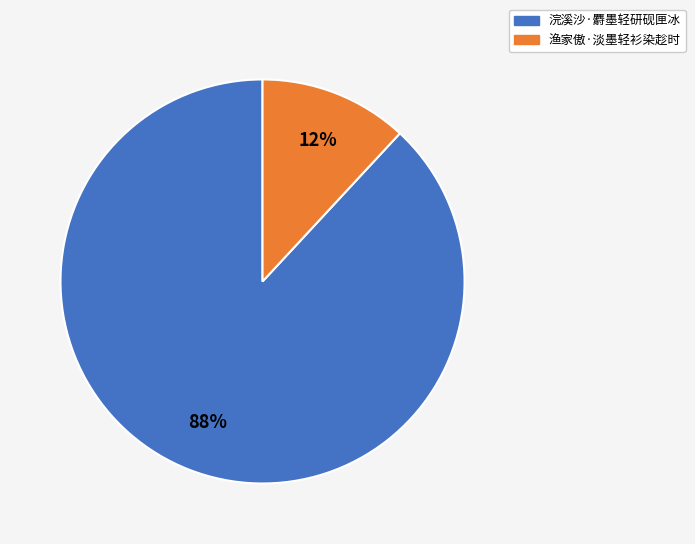

How many slices are in this pie chart?

2